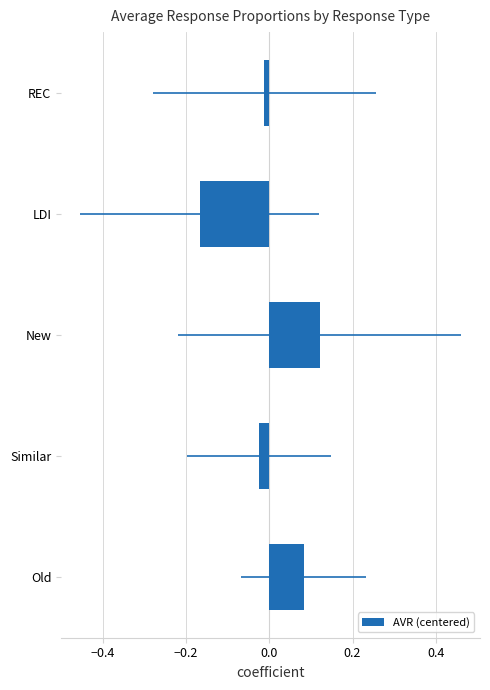

Count the number of data series in this chart.

1